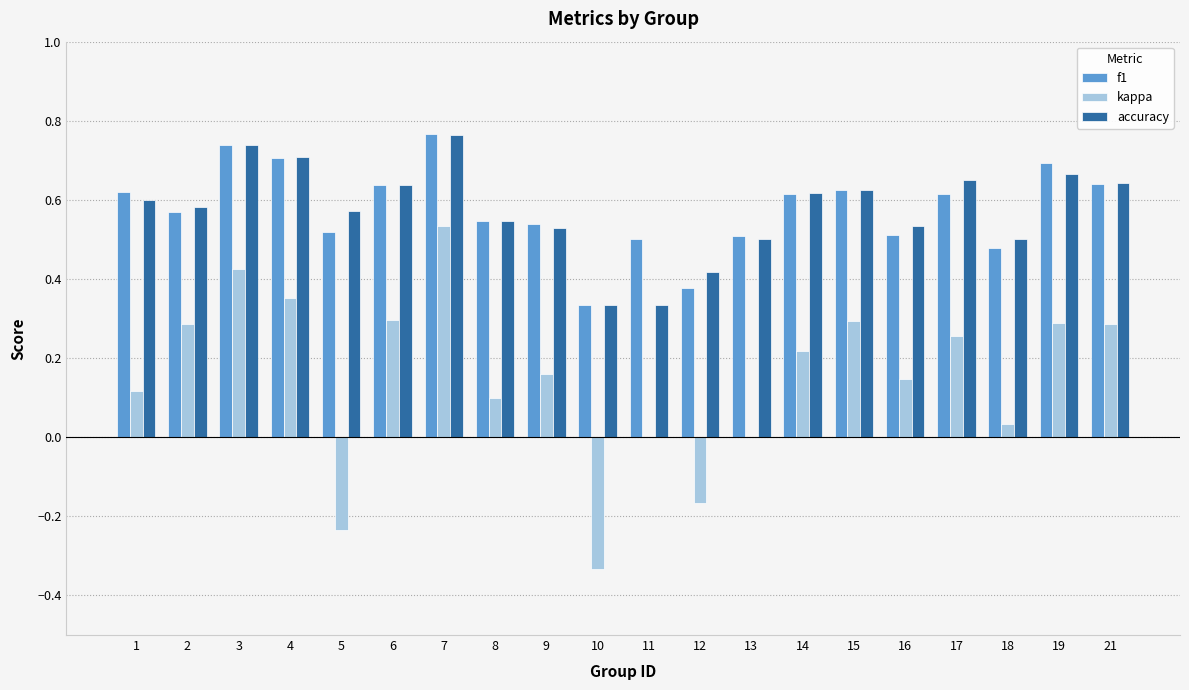

The f1 series shows 0.3 at 16. True or false?

False